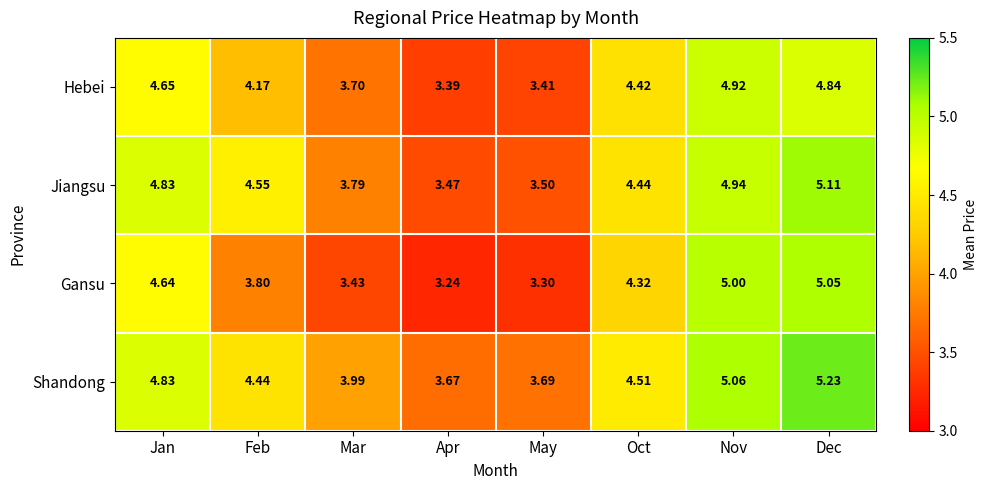

What is the total value across all series at May?

13.9